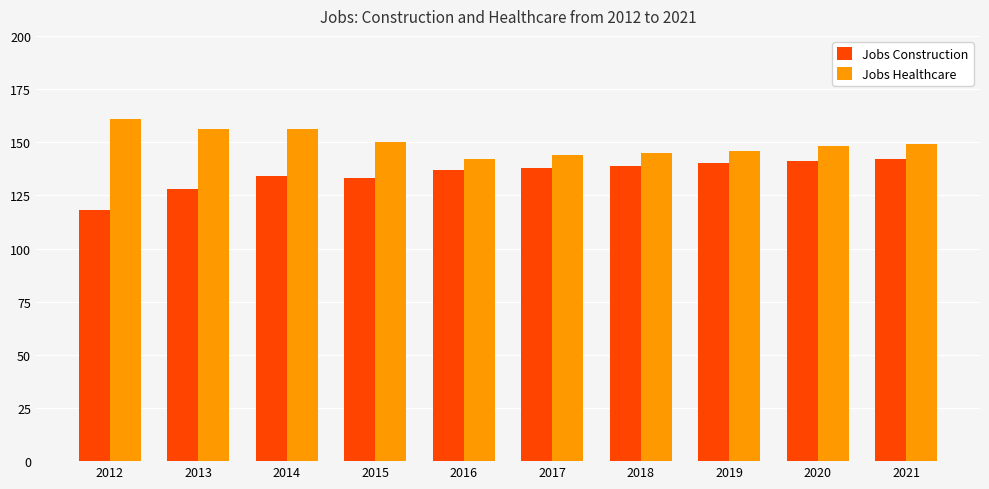

What is the spread (max minus min) of values at 2014?

22